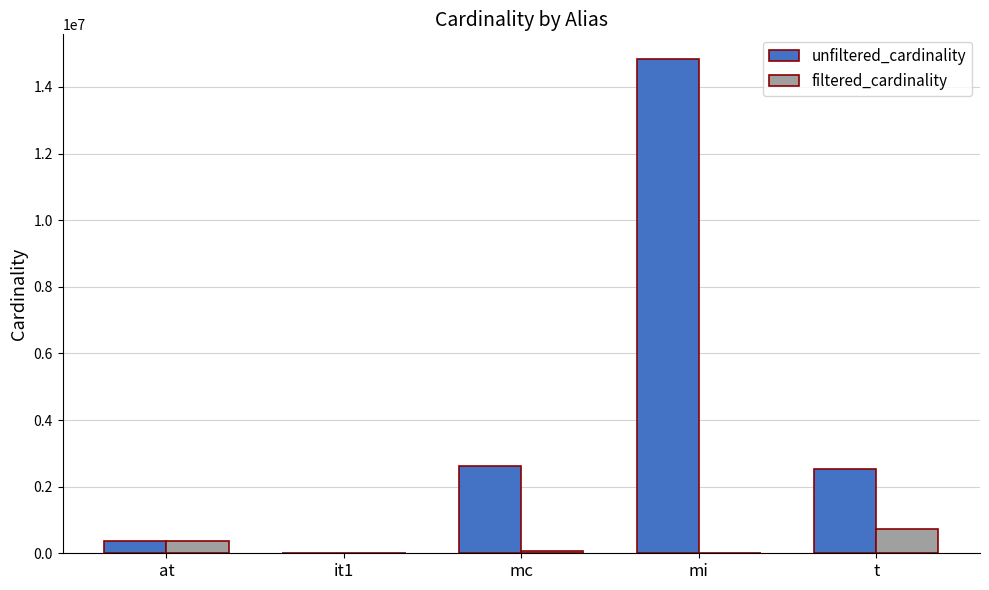

What is the sum of all filtered_cardinality values?

1141167